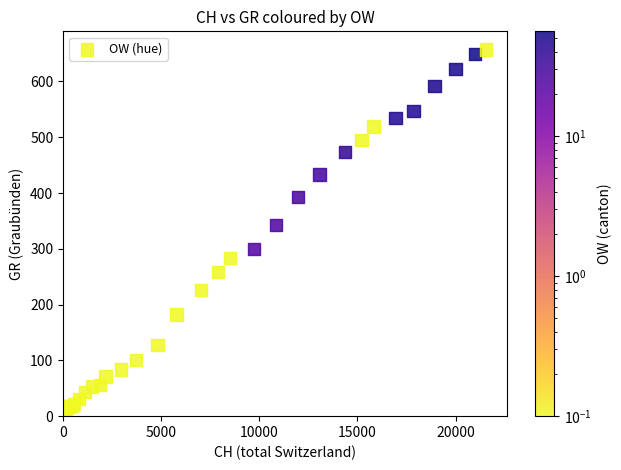

What Y value in the scatter plot is closest to 328?

343